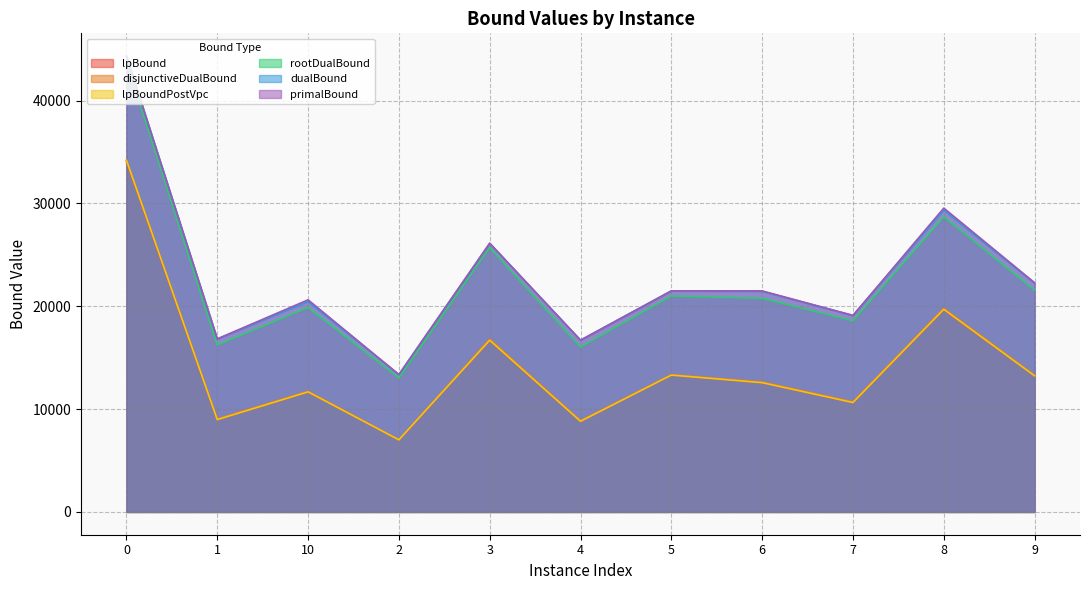

Is it true that primalBound equals 47828.2 at 8?

False